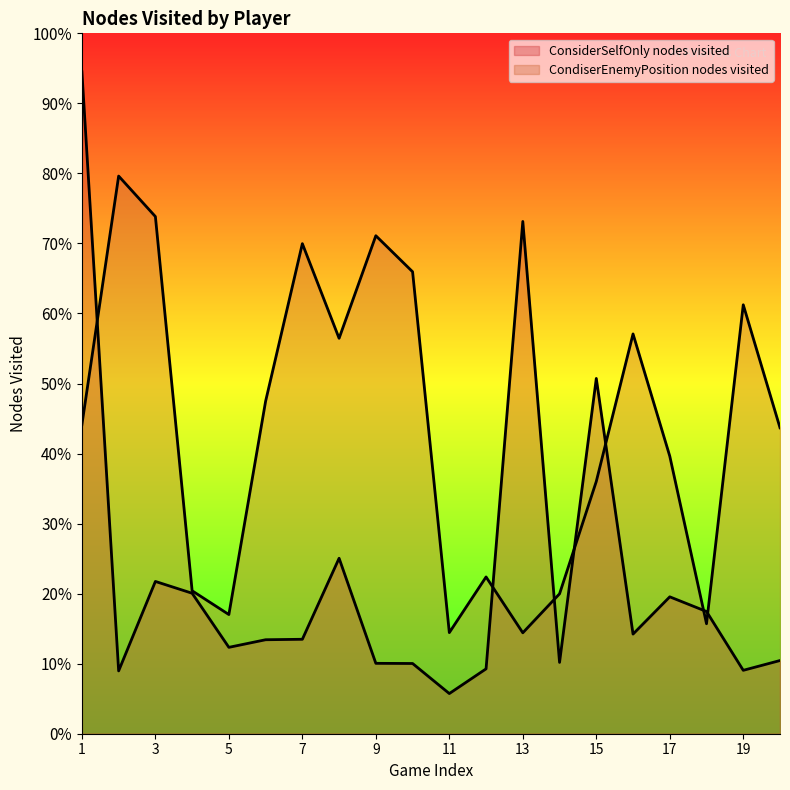

List the labels in order of ConsiderSelfOnly nodes visited value, largest first.

1, 13, 15, 8, 3, 4, 17, 18, 16, 7, 6, 5, 20, 14, 9, 10, 12, 19, 2, 11